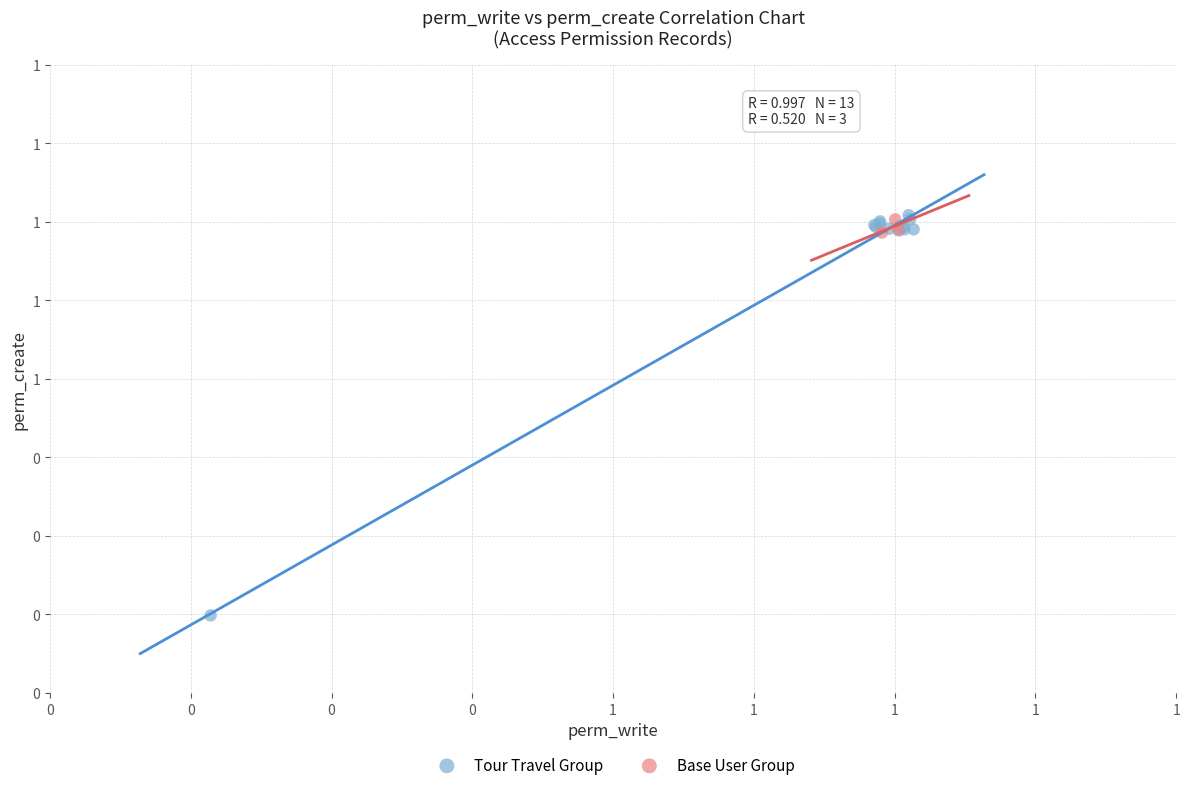

What are all the series names shown in the legend?

Tour Travel Group, Base User Group